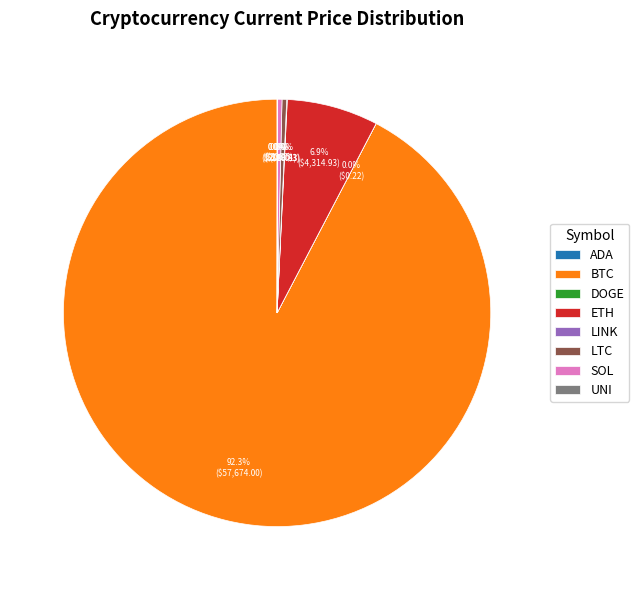

Does any single category account for the majority?

Yes